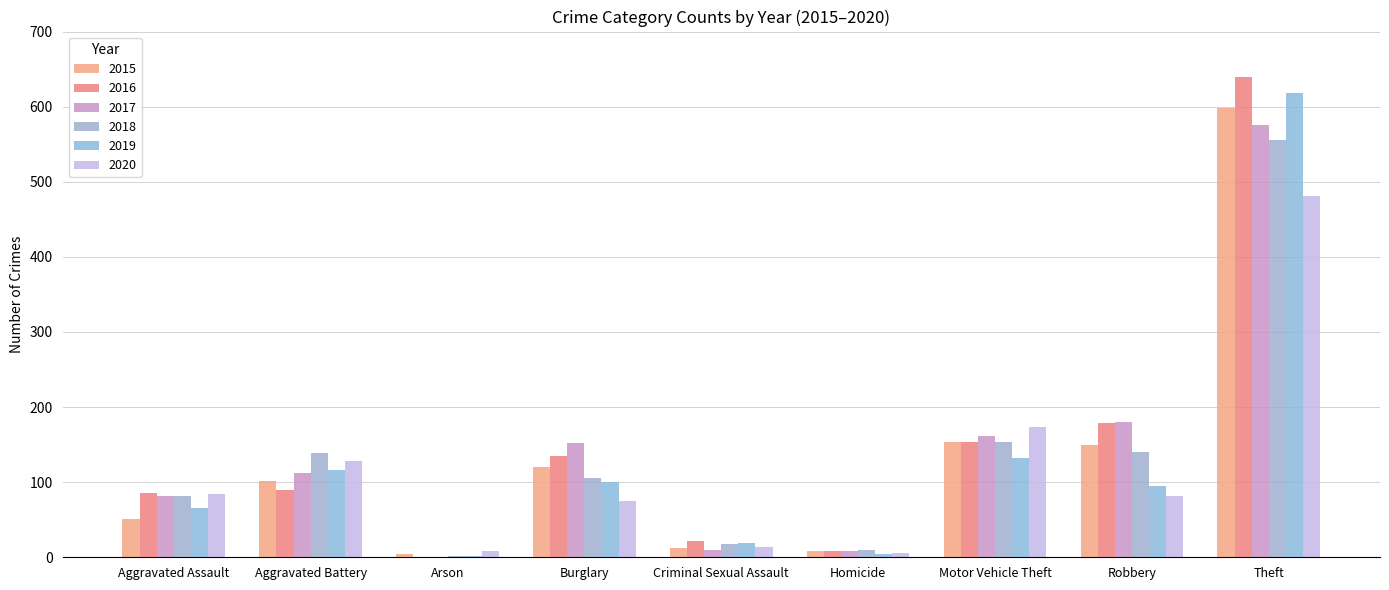

What is the total value across all series at Aggravated Battery?

687